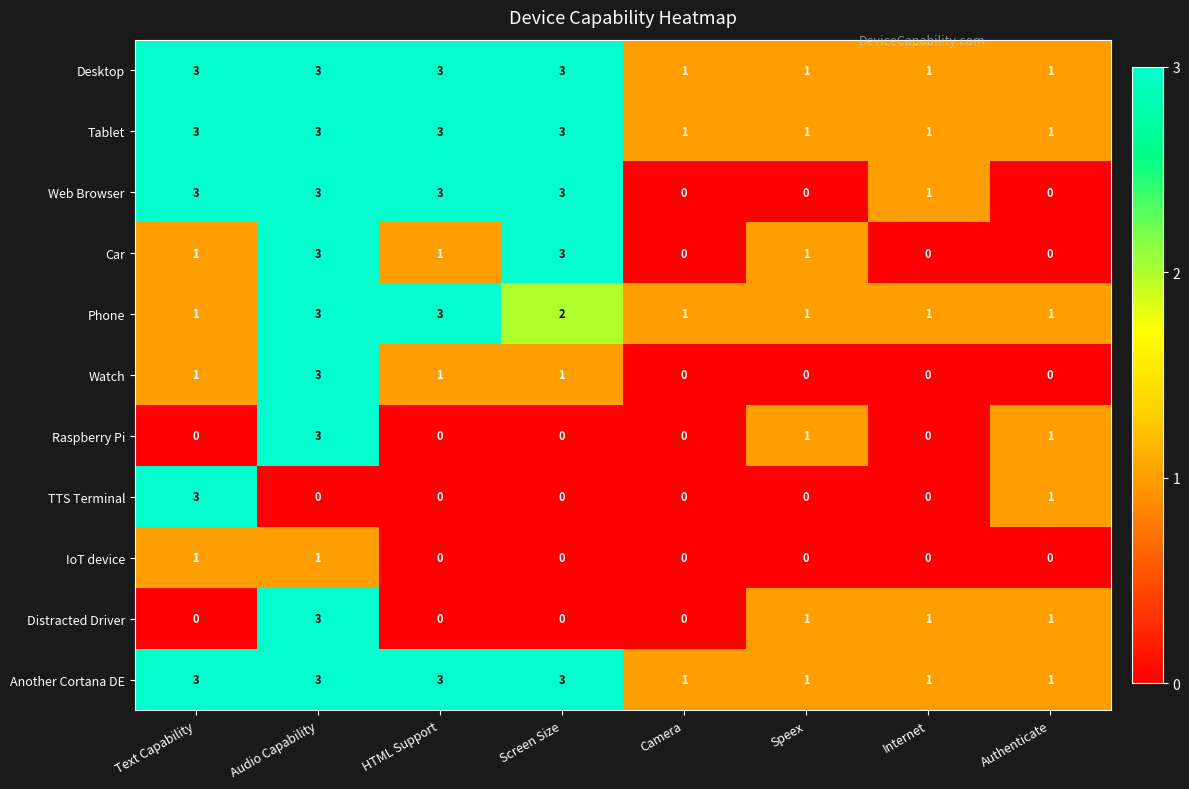

How many IoT device values are between 0 and 1?

8